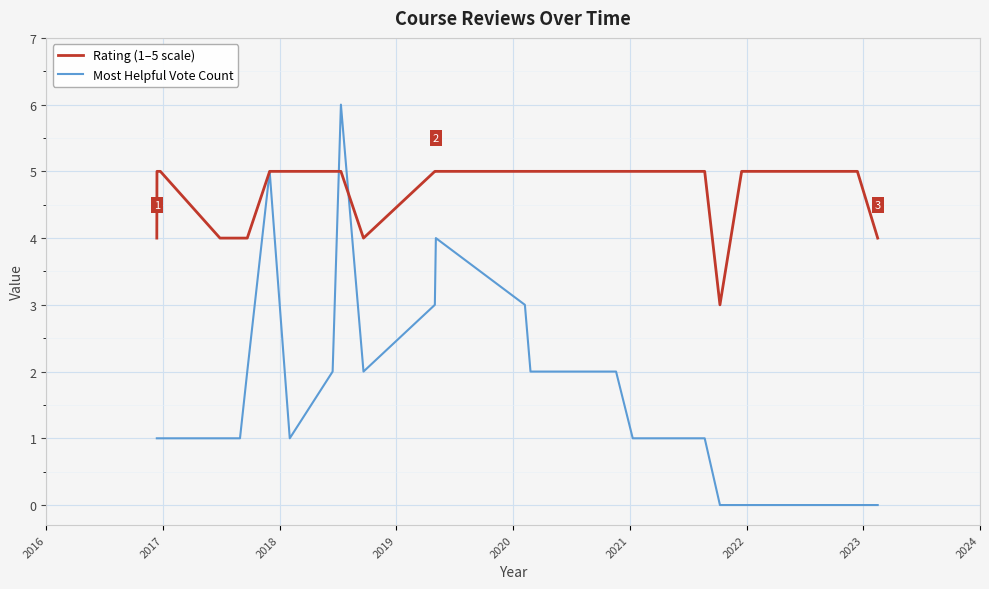

Rank the series by their maximum value, from highest to lowest.

Most Helpful Vote Count, Rating (1–5 scale)